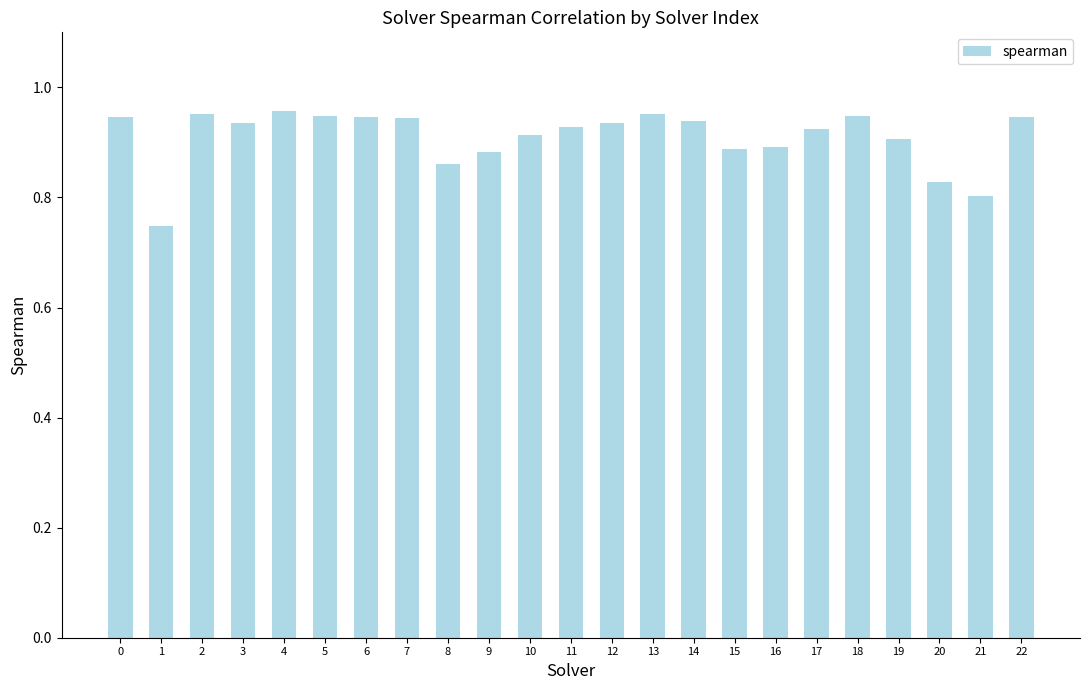

The value at 19 is 0.4. True or false?

False